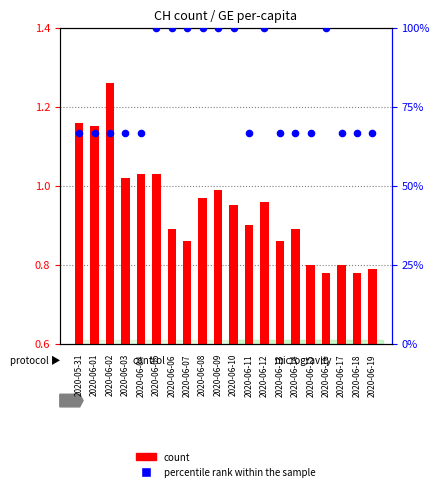

Which series has the widest spread of Y values?

count